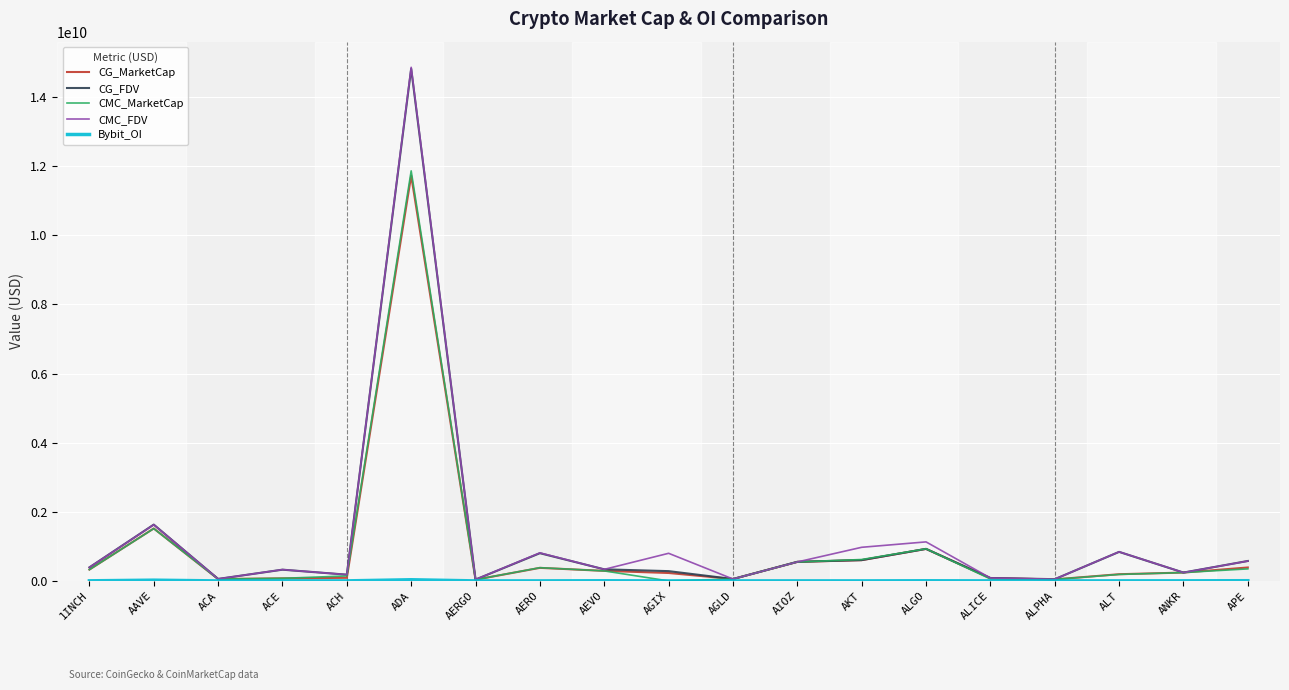

Is this an area chart (filled region under the line)?

No